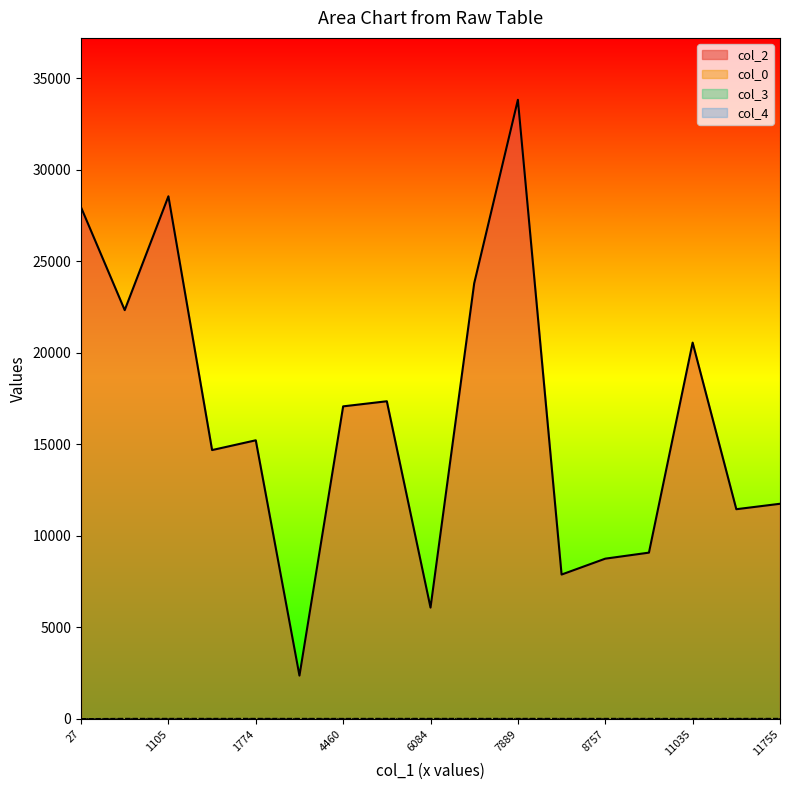

The col_4 series shows 10.3 at 8757. True or false?

False